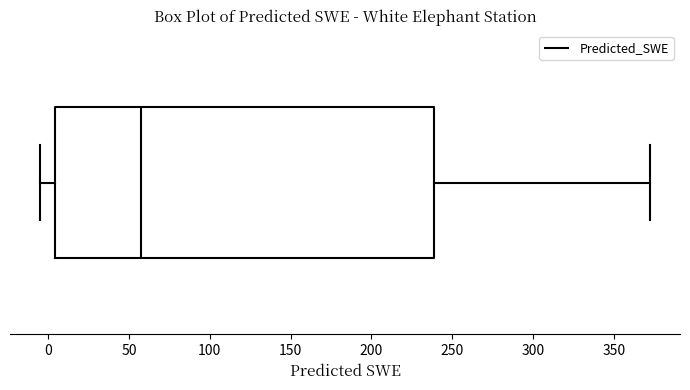

Transcribe this box plot: give where the median line is, the range the box spans, and where the two whiskers end, as read against the x-axis. The values are not printed on the chart, so give them approximately, as read against the axis.

median 60, box 5 to 240, whiskers -5 to 370